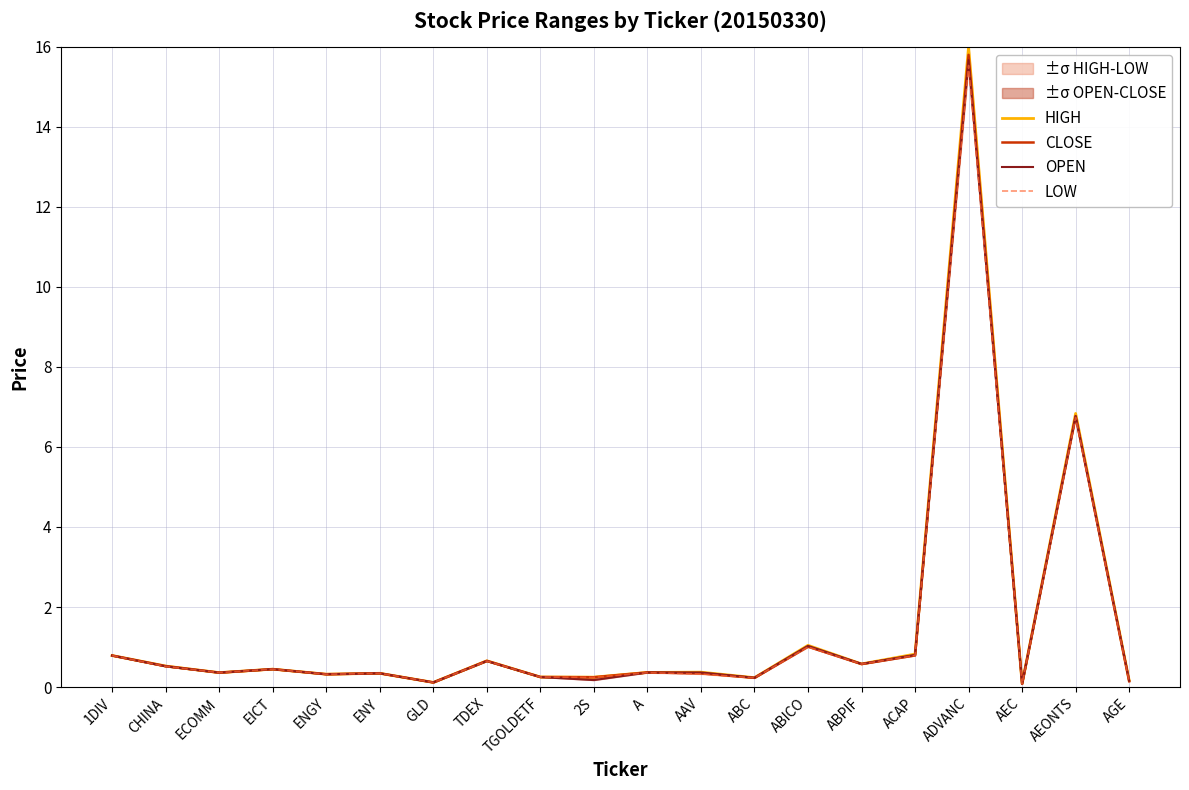

List the series in order of their overall mean, lowest first.

LOW, OPEN, CLOSE, HIGH